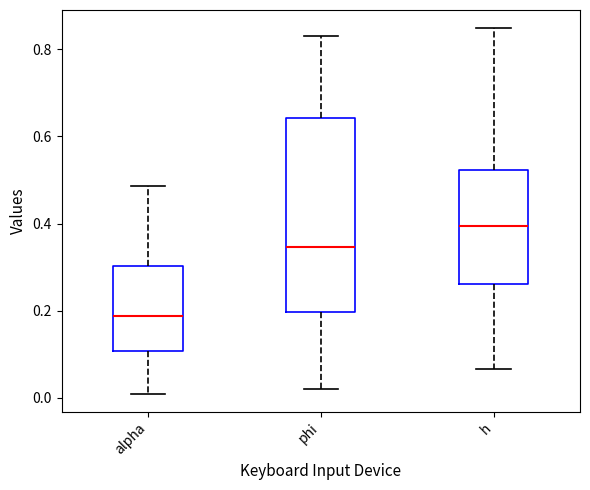

Reading left to right, read every box against the y-axis: the position of its median line, the range the box covers, and the ends of its whiskers. The values are not printed on the chart, so give them approximately, as read against the axis.

alpha: median 0.18, box 0.10 to 0.30, whiskers 0.00 to 0.48
phi: median 0.34, box 0.20 to 0.64, whiskers 0.02 to 0.82
h: median 0.40, box 0.26 to 0.52, whiskers 0.06 to 0.84